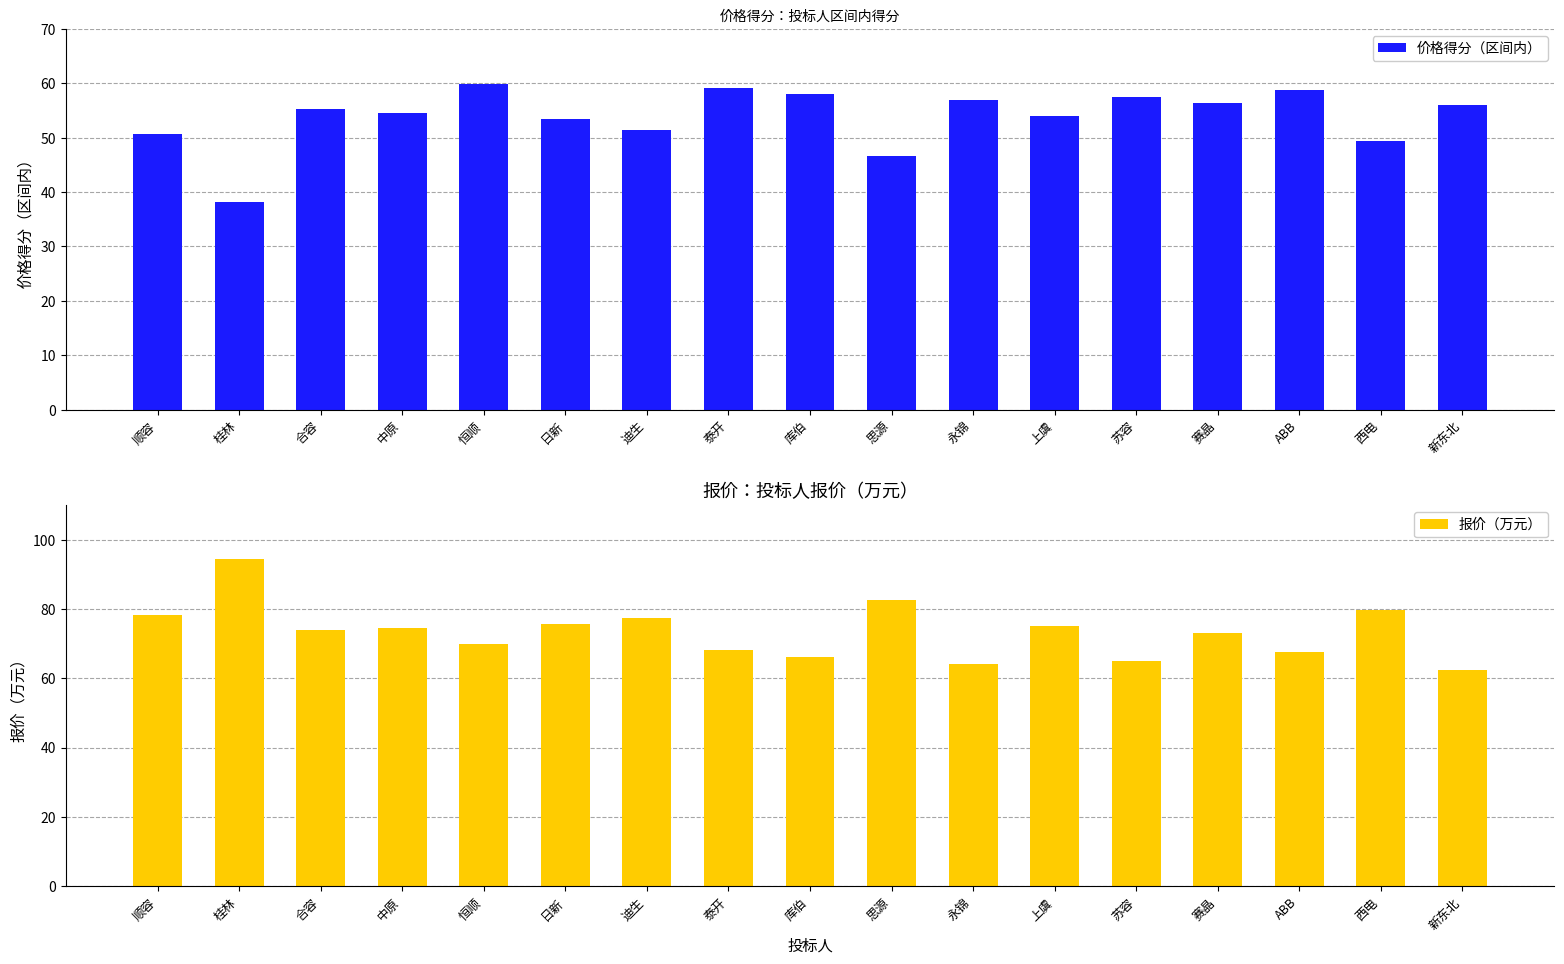

How many data points in 报价（万元） are above 73?

9